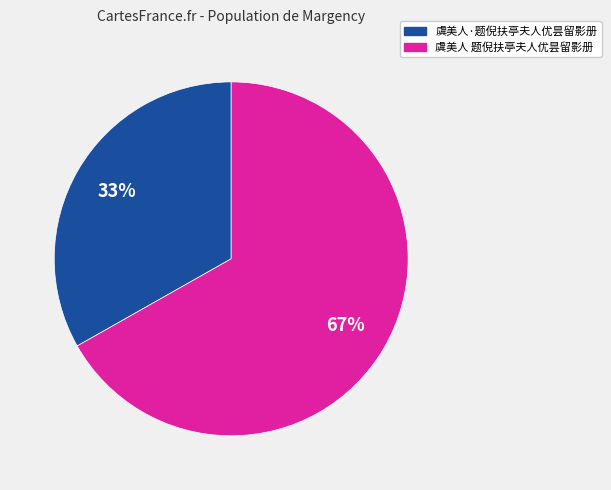

How many slices are in this pie chart?

2